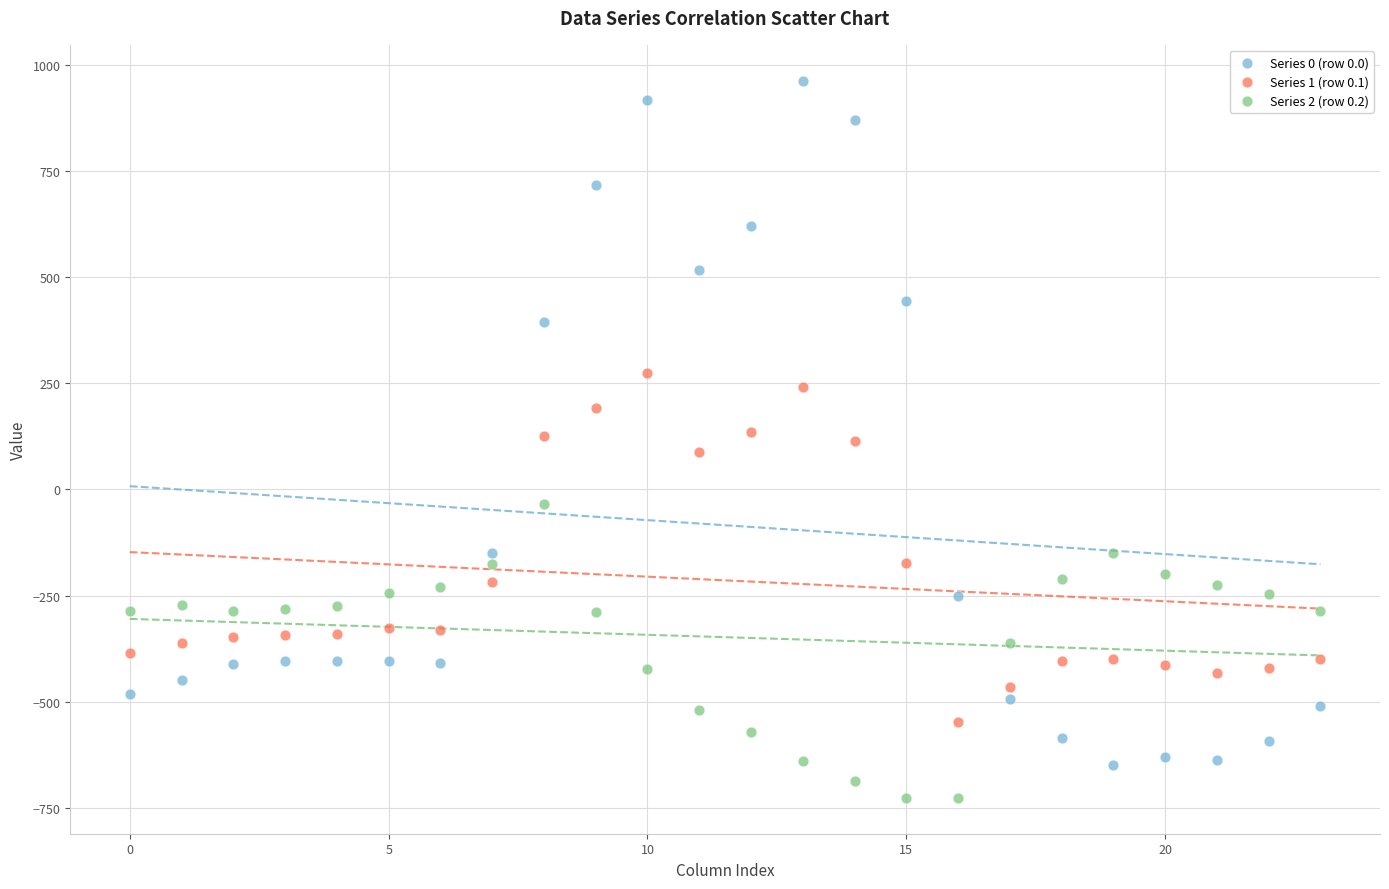

Which series reaches the minimum Y coordinate?

Series 2 (row 0.2)